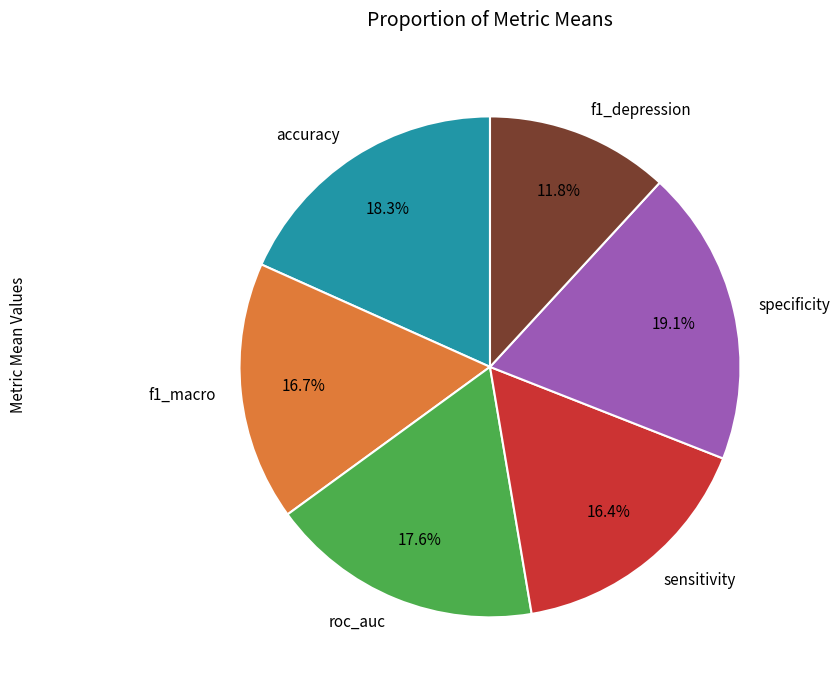

Which slice is the smallest?

f1_depression